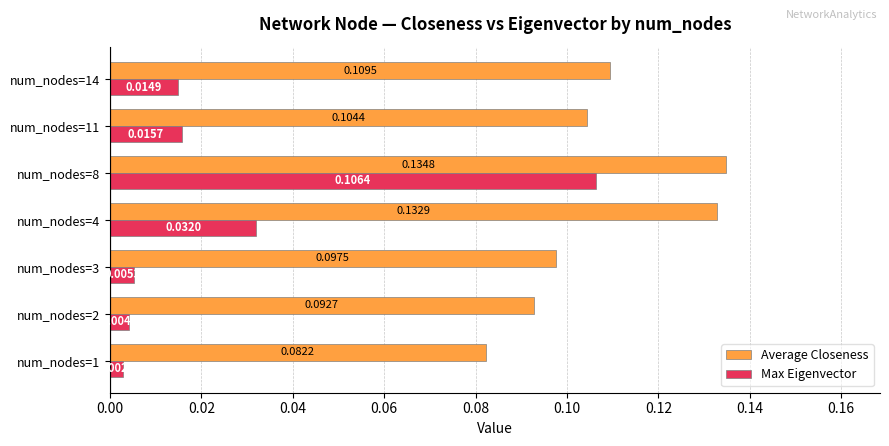

At how many categories does at least one series exceed 0?

7